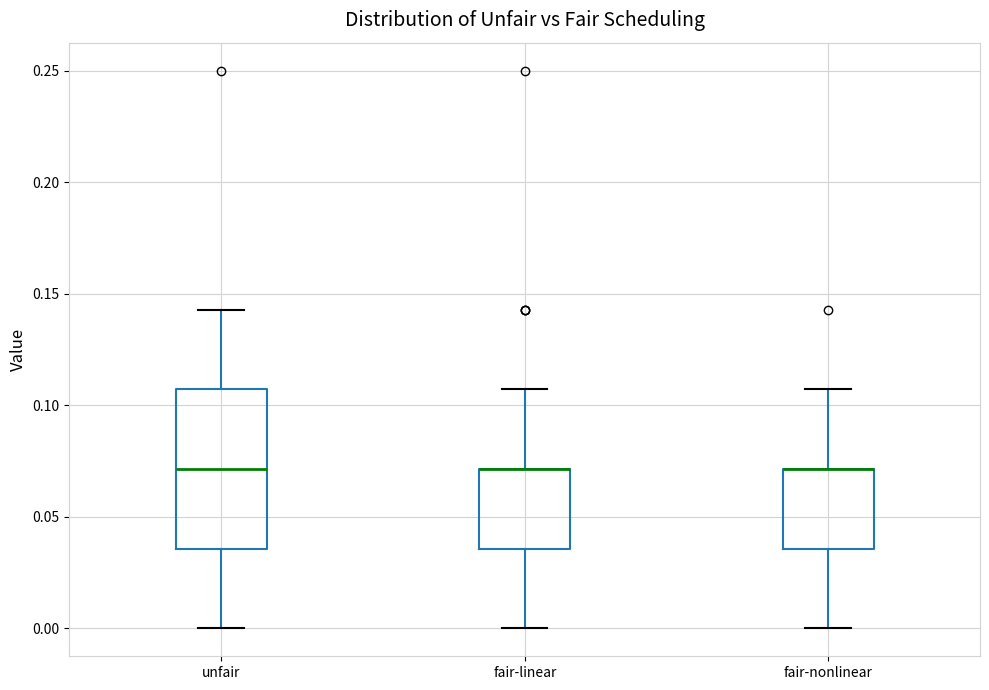

Where does the lower whisker of the box for fair-nonlinear end on the y-axis? The values are not printed on the chart, so give them approximately, as read against the axis.

0.000